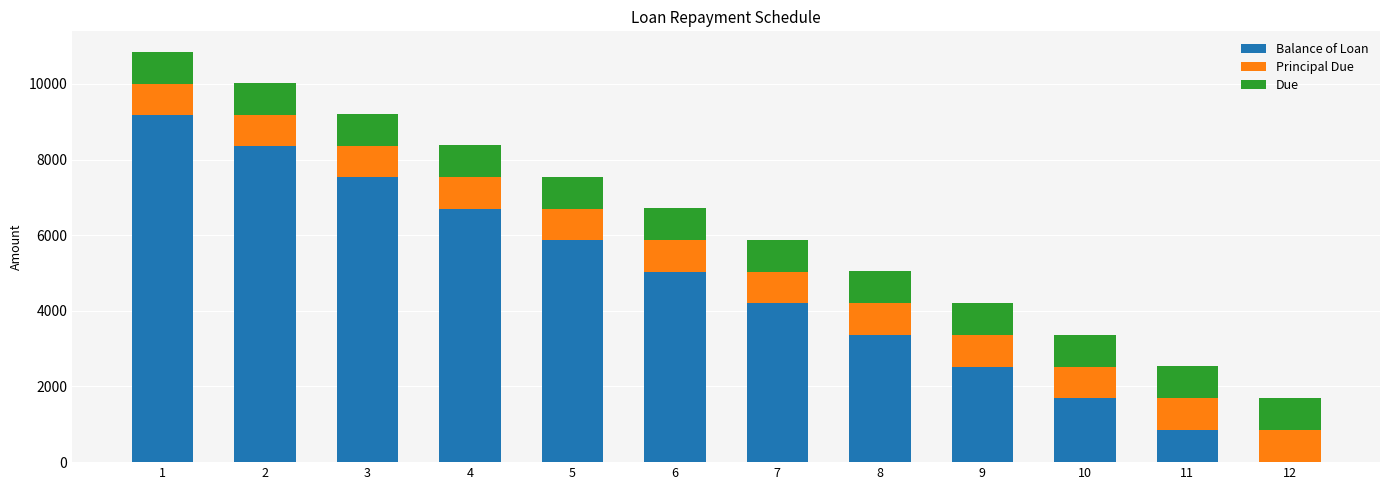

The value of Balance of Loan at 9 is 2526.0. True or false?

True